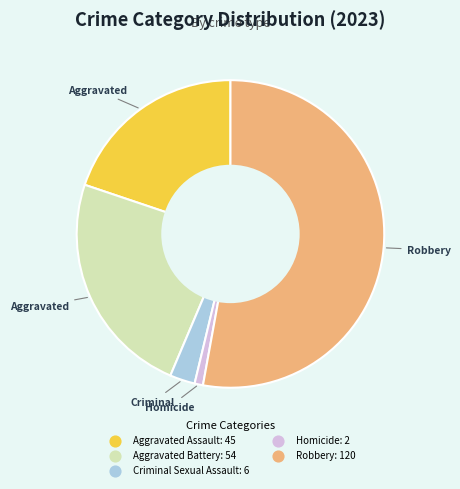

How many segments does this pie chart have?

5